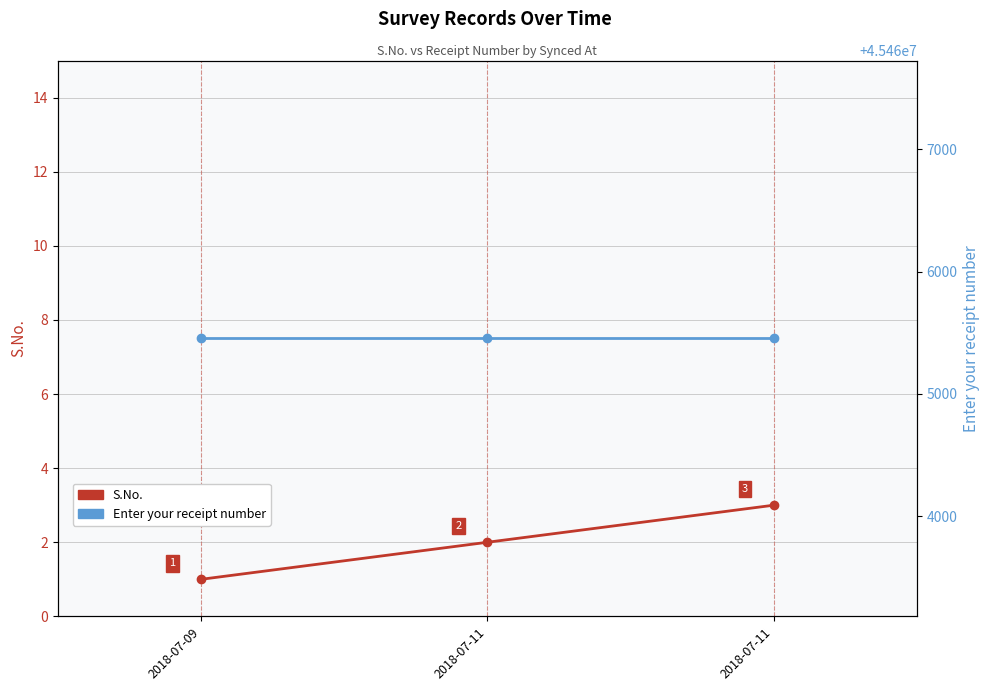

Where is S.No. nearest to the value 2?

2018-07-11